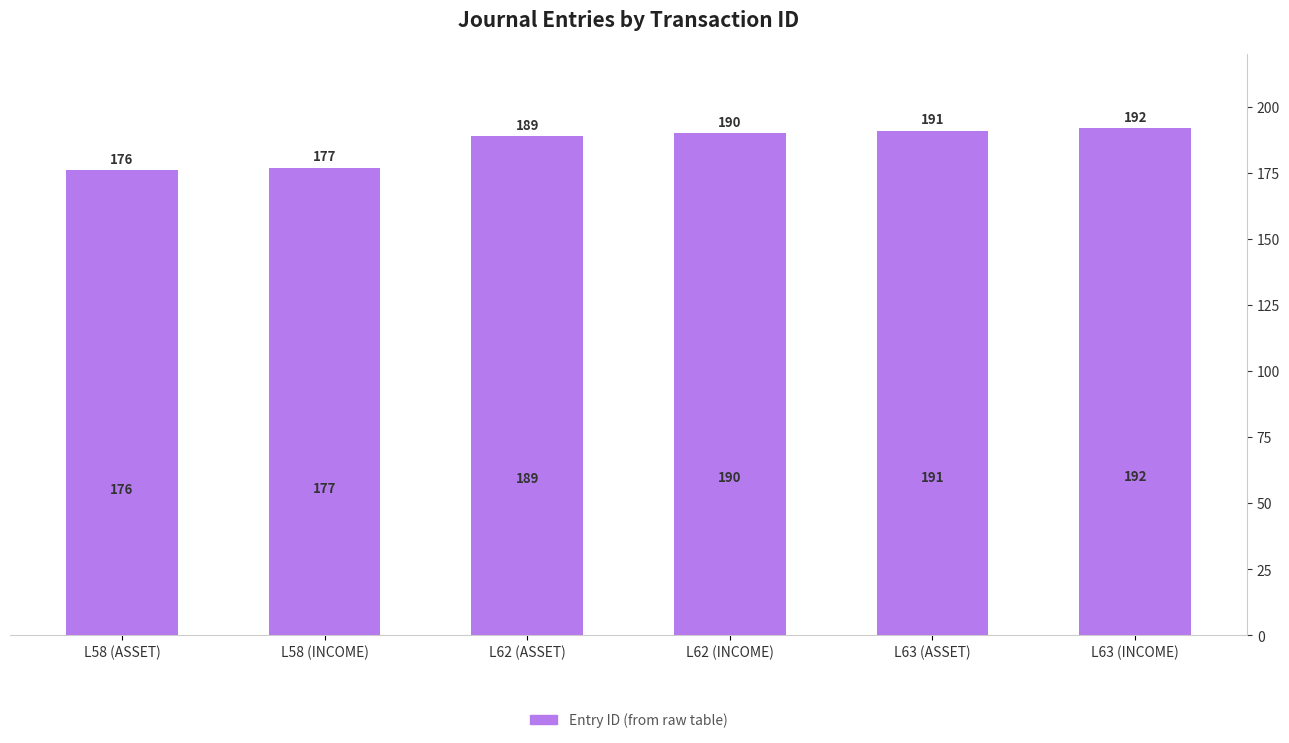

Are the bars horizontal?

No